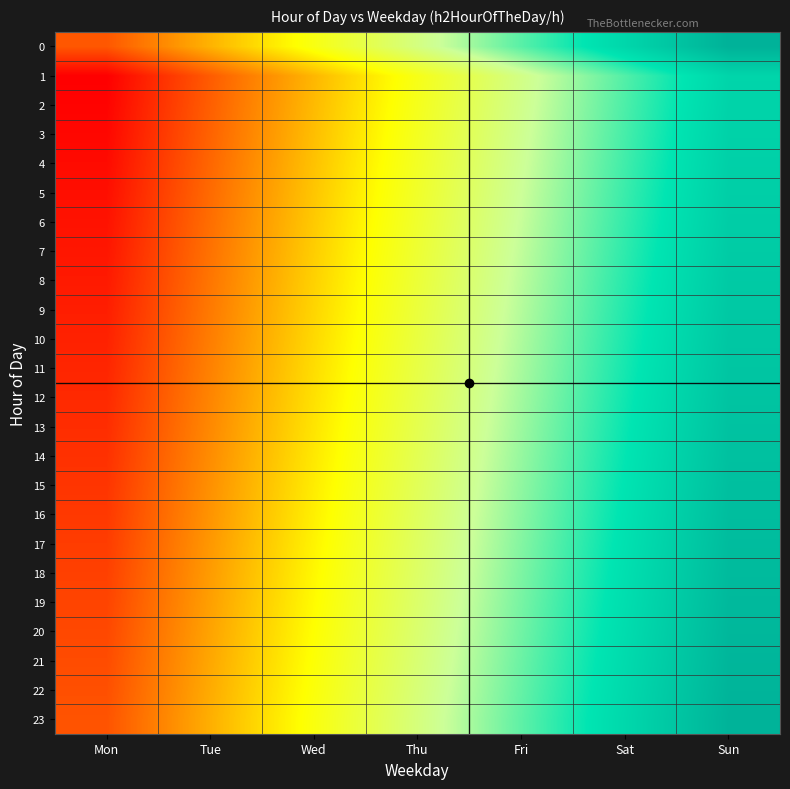

List the series in order of their peak value, highest first.

0, 23, 22, 21, 20, 19, 18, 17, 16, 15, 14, 13, 12, 11, 10, 9, 8, 7, 6, 5, 4, 3, 2, 1